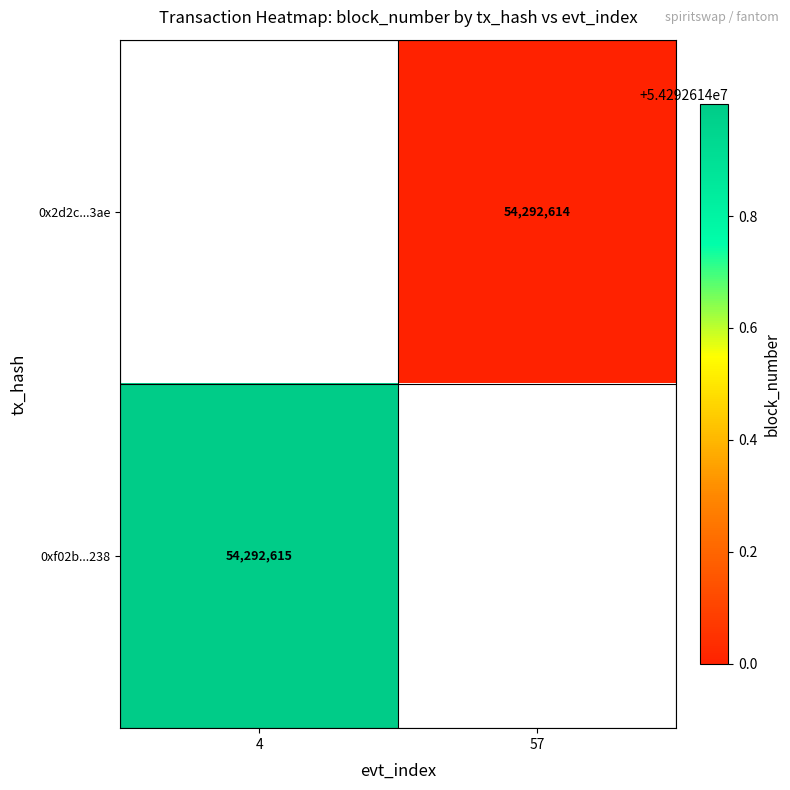

How many positive values does the 0x2d2c...3ae series have?

1